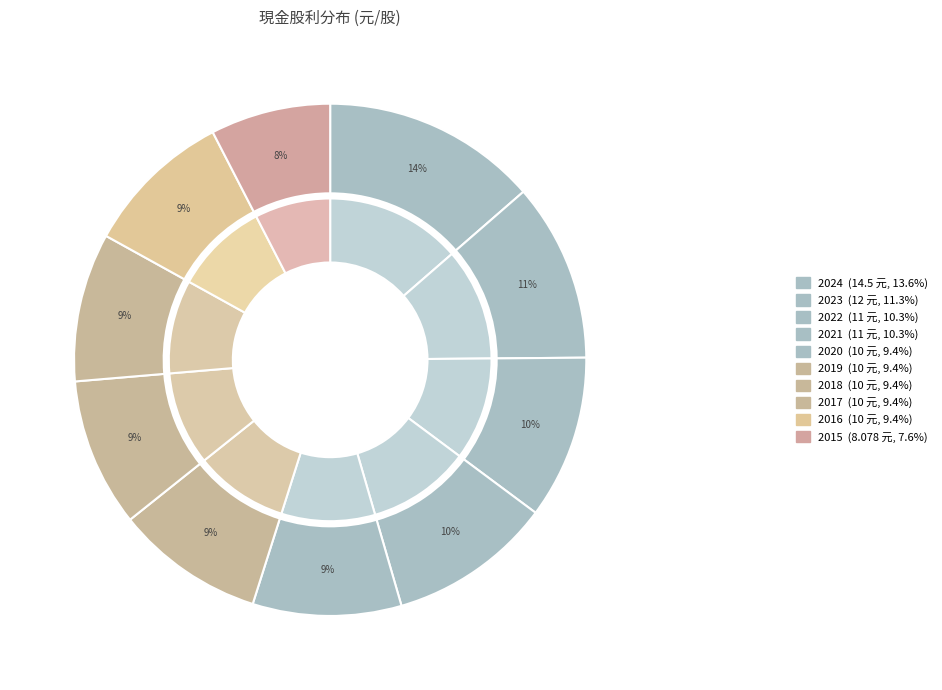

How many slices are in this pie chart?

10